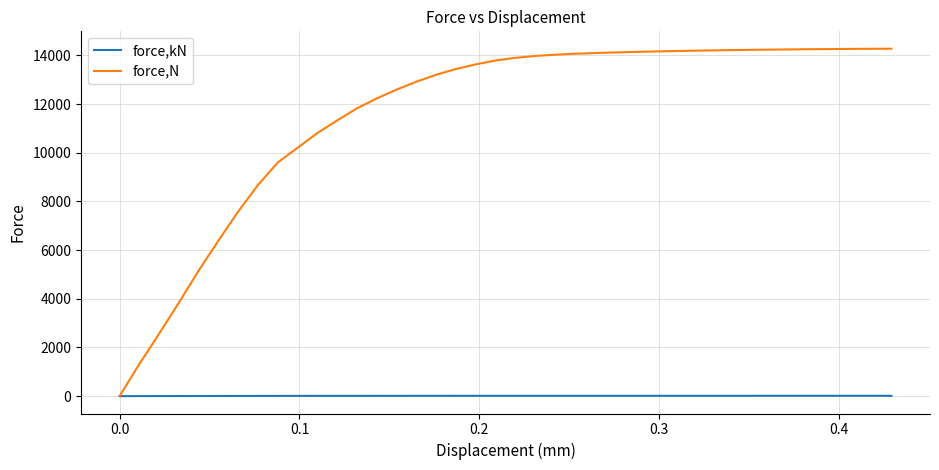

List the series in order of their peak value, highest first.

force,N, force,kN